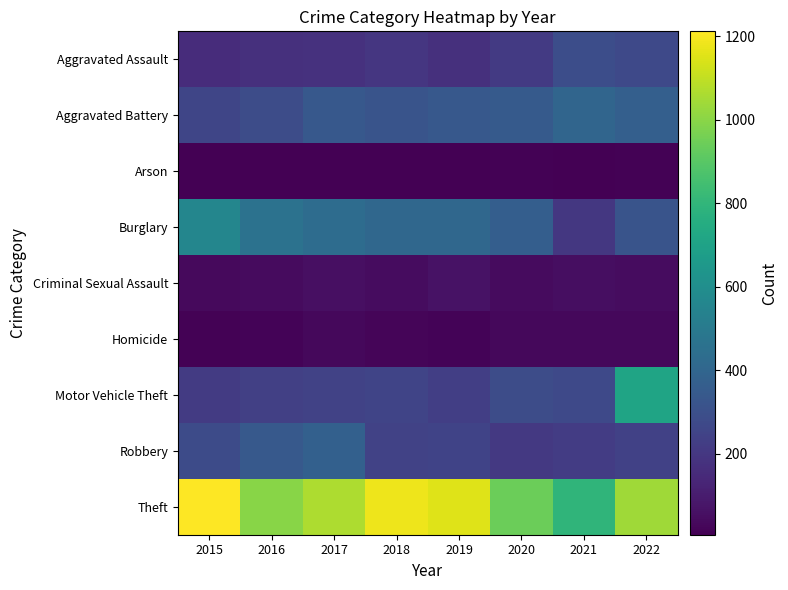

Which series has the largest total across all categories?

Theft